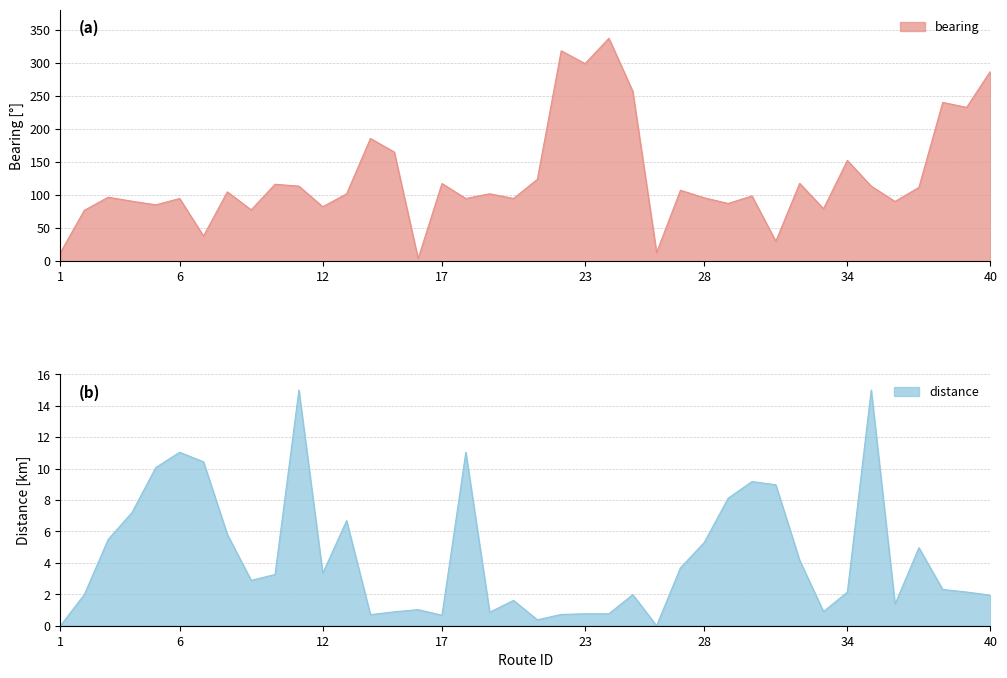

What is the maximum value for bearing?

336.8